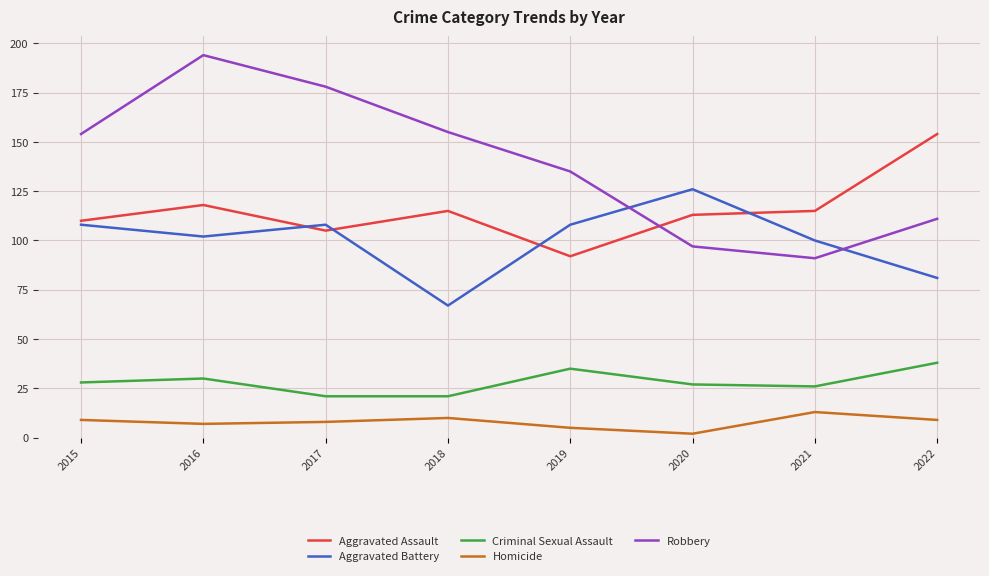

Count the number of data series in this chart.

5